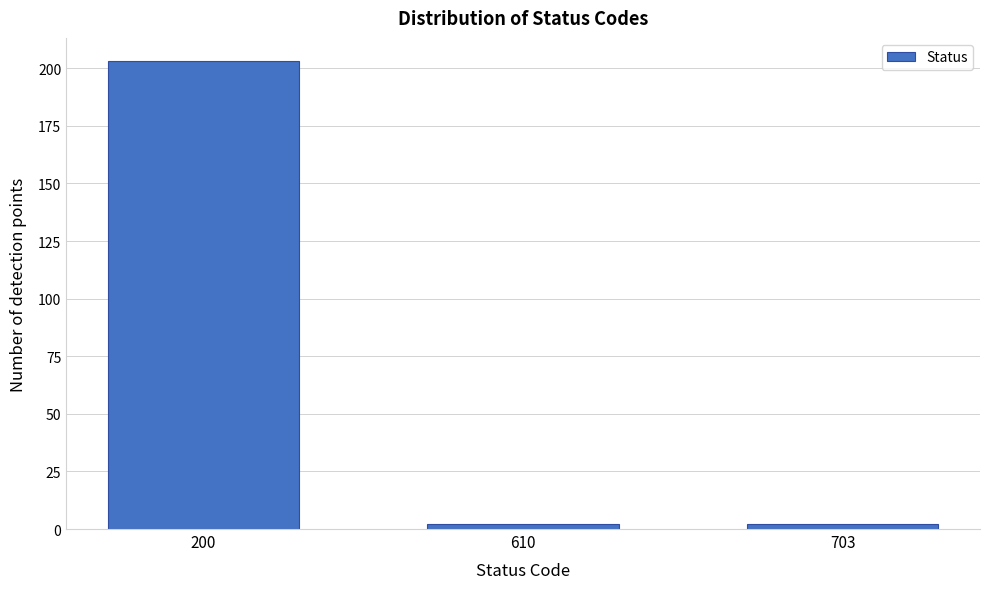

Reading right to left, list all the values displayed in this chart.

703=2	610=2	200=203